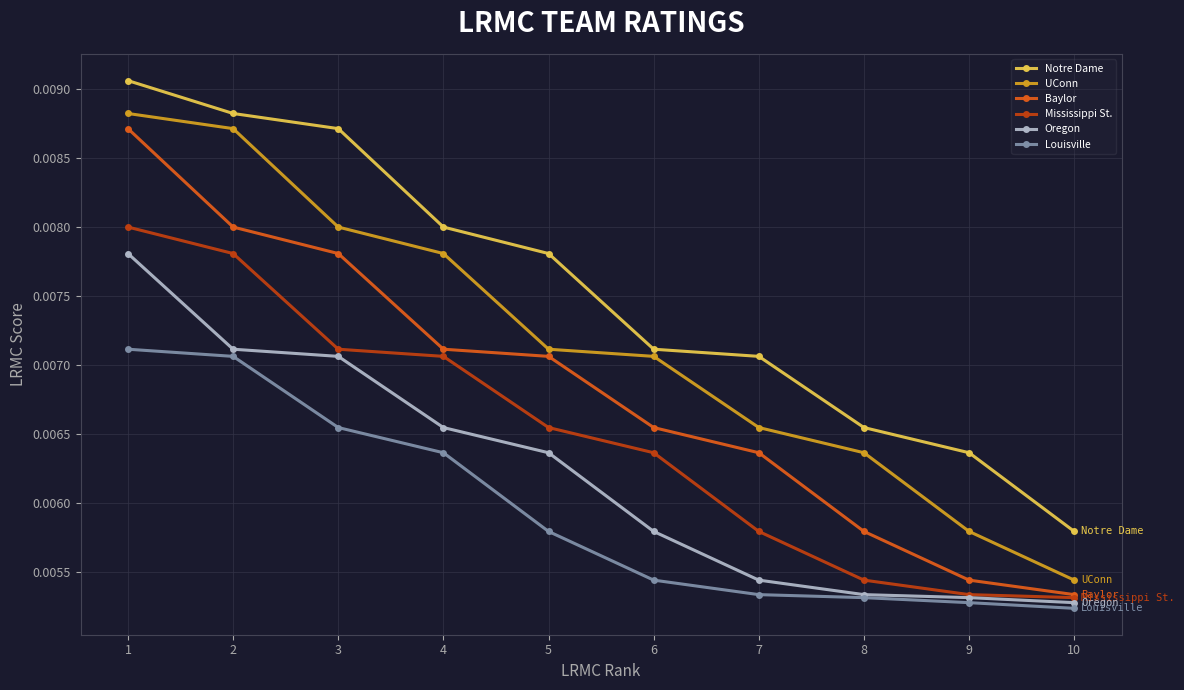

At which label is Louisville closest to 0?

10